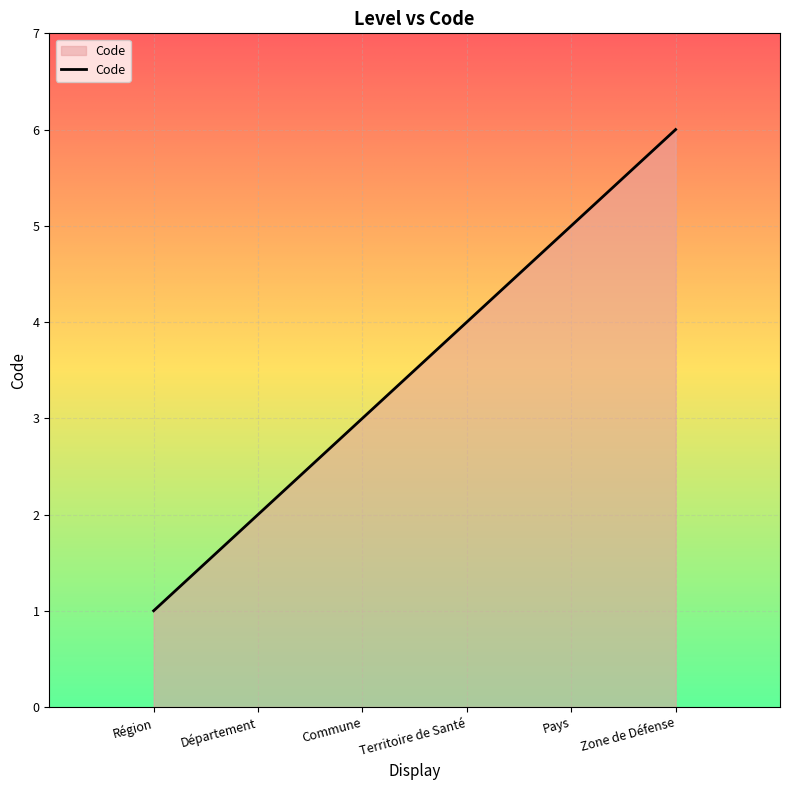

What is the sum of the values at Territoire de Santé and Commune?

7